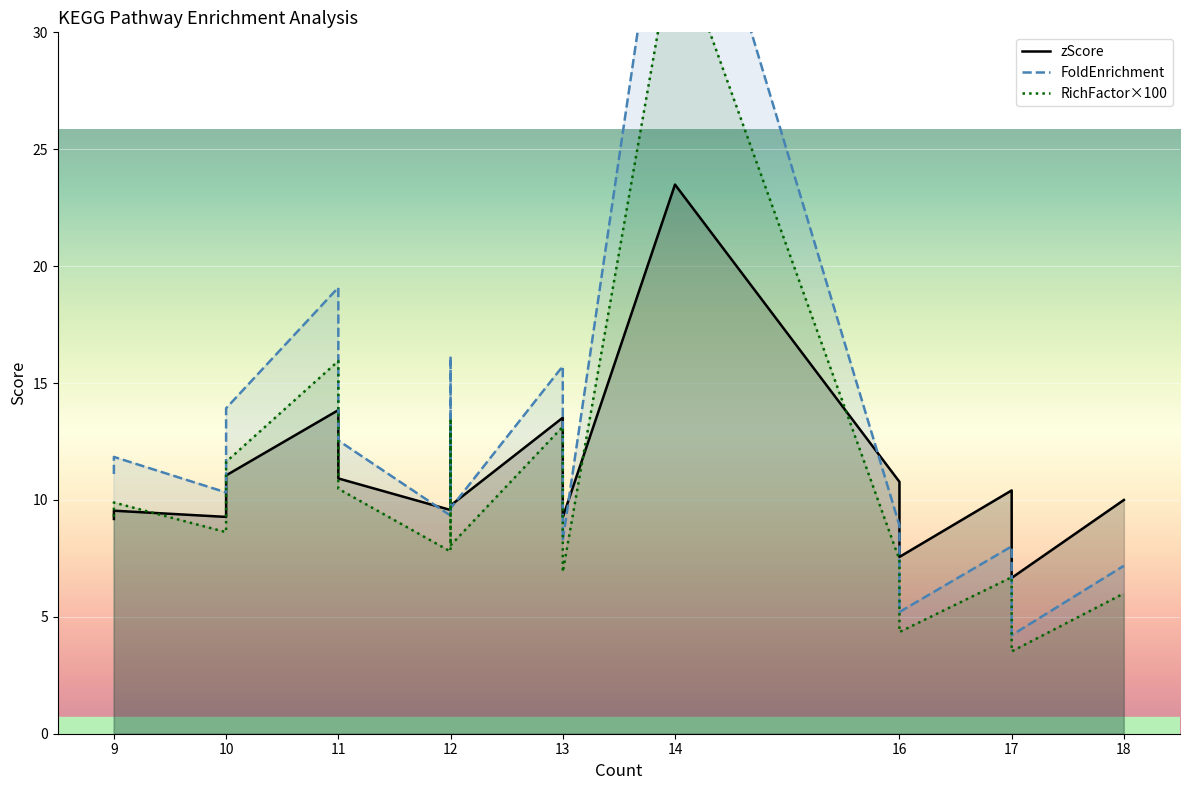

At how many categories does at least one series exceed 27?

1